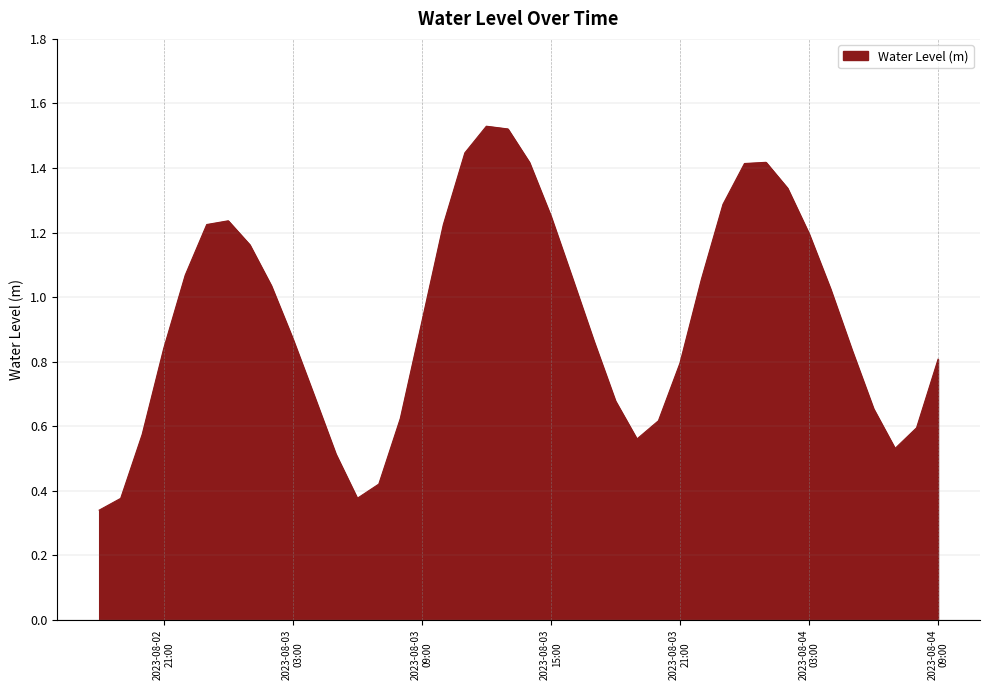

Reading left to right, what are all the values shown in this chart?

0.3	0.4	0.6	0.8	1.1	1.2	1.2	1.2	1.0	0.9	0.7	0.5	0.4	0.4	0.6	0.9	1.2	1.4	1.5	1.5	1.4	1.3	1.1	0.9	0.7	0.6	0.6	0.8	1.1	1.3	1.4	1.4	1.3	1.2	1.0	0.8	0.7	0.5	0.6	0.8